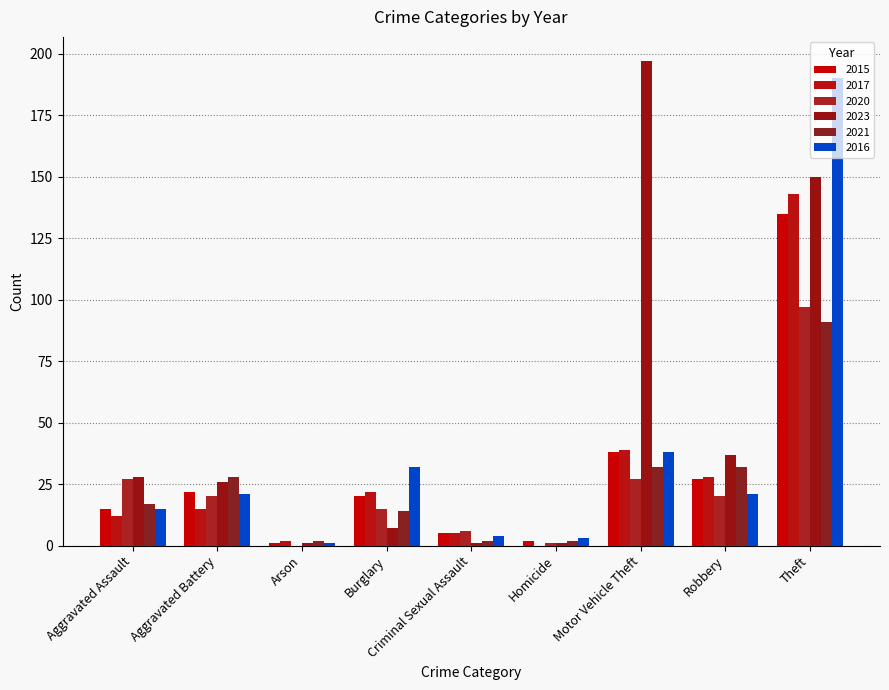

The value of 2017 at Aggravated Assault is 12. True or false?

True